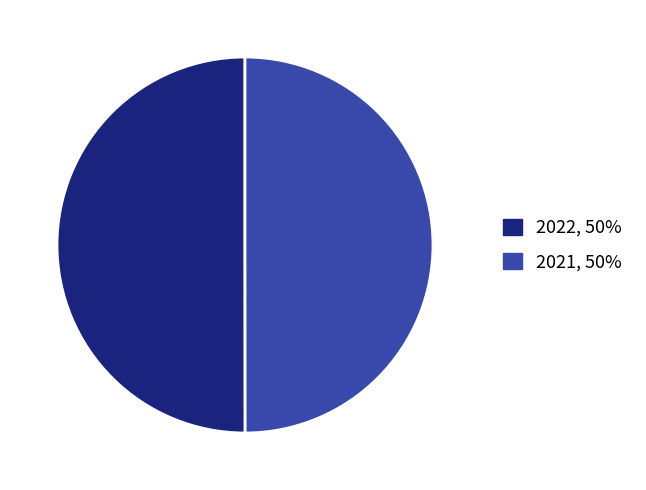

Is the sum of 2021 and 2022 greater than half?

Yes